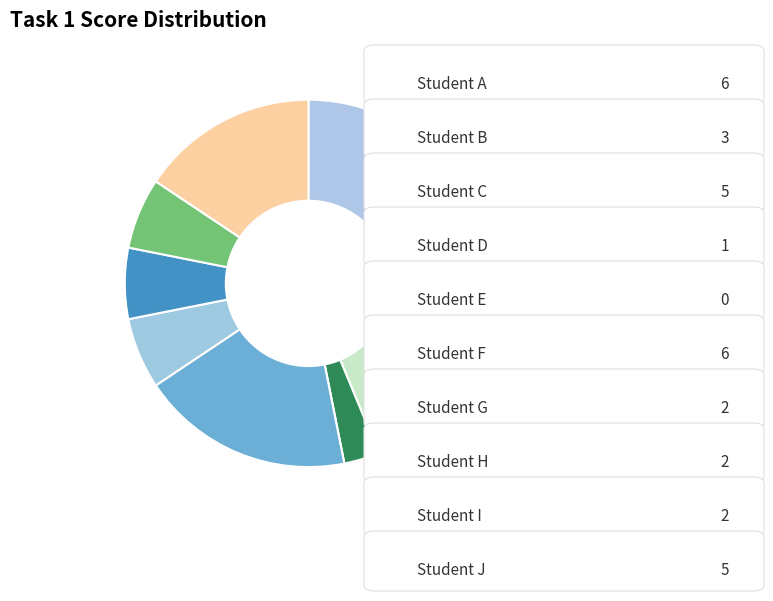

Which category has the smallest portion of the pie?

Student E